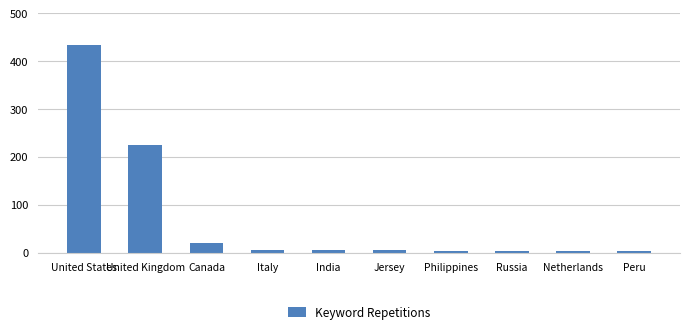

What is the difference between the second highest and minimum values?

221